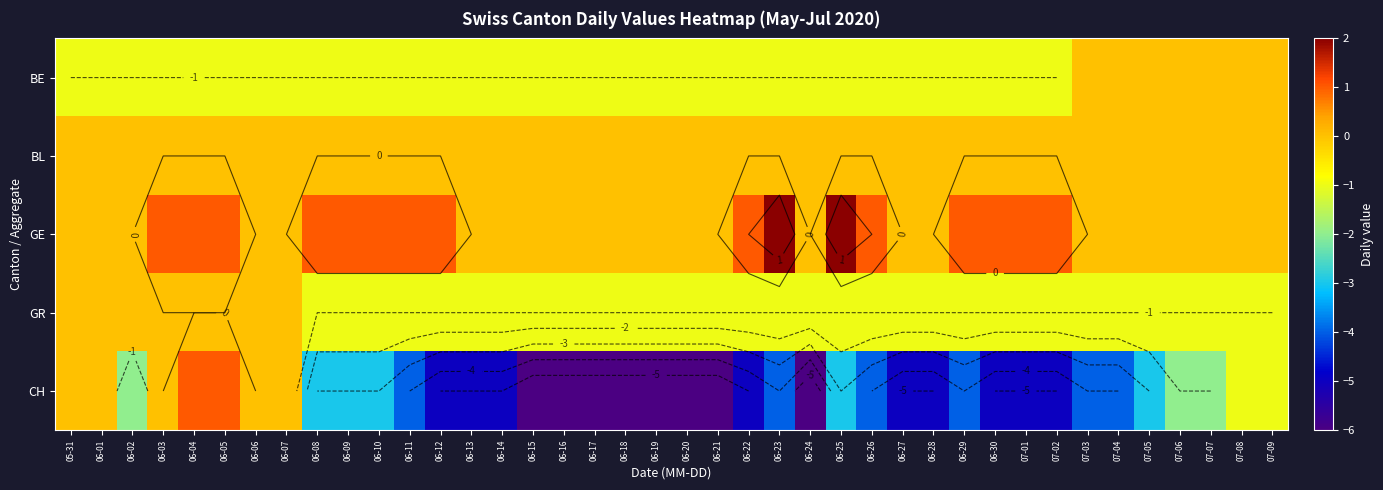

What is the difference between the second highest and second lowest values in the BE series?

1